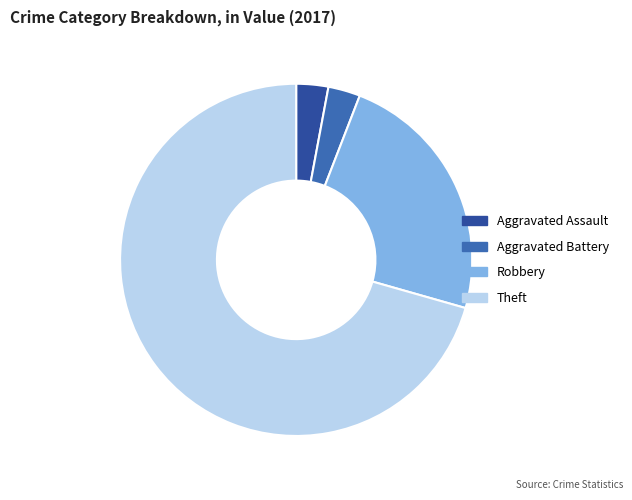

To the nearest percent, what is the average slice percentage?

25%